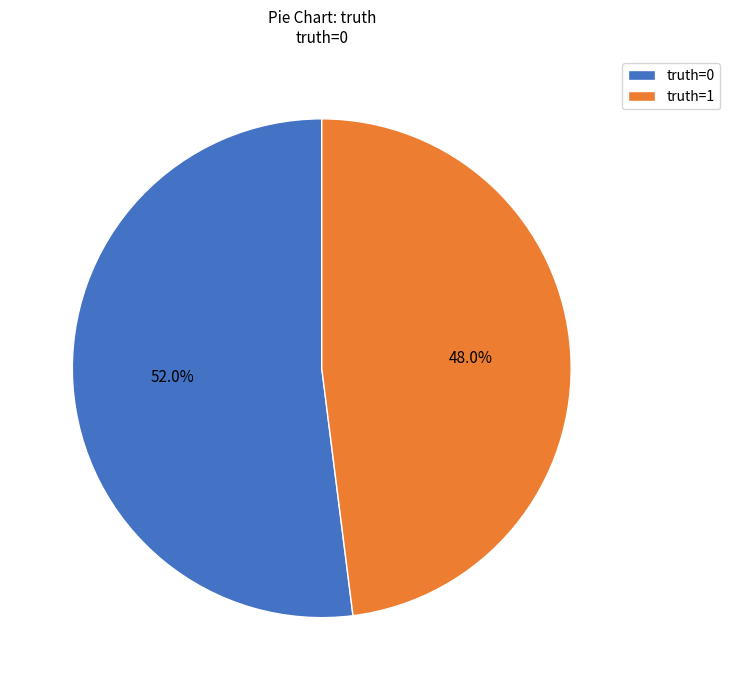

Rank the categories by value from highest to lowest.

truth=0, truth=1